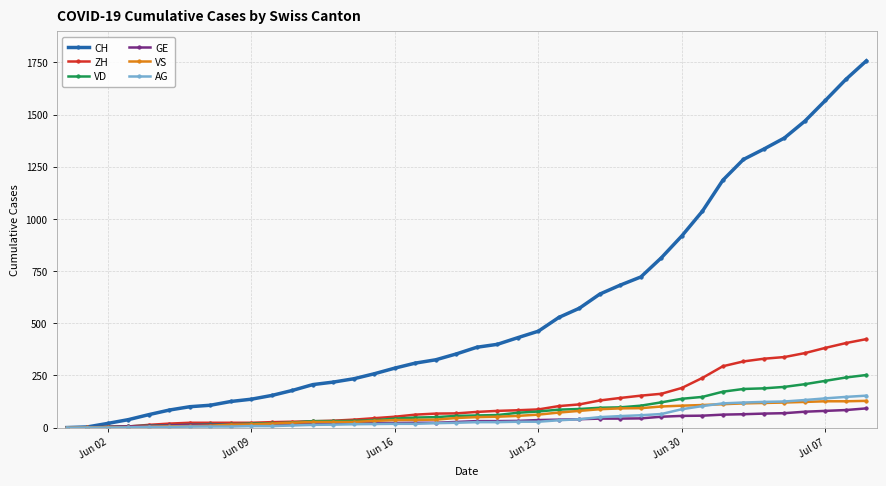

At how many categories does at least one series exceed 1114?

8